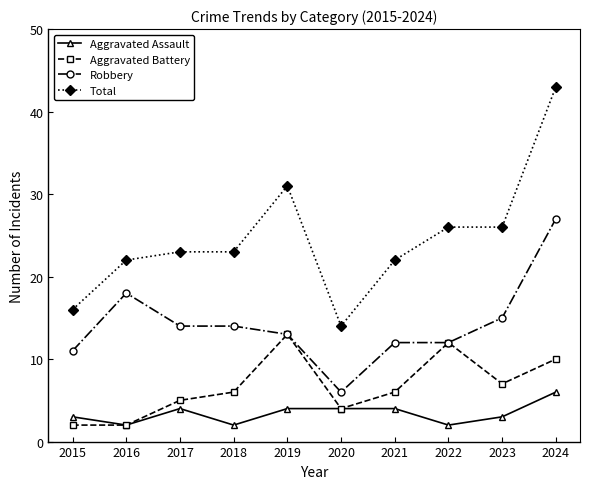

Is the value of Aggravated Assault at 2017 greater than the value of Robbery at 2018?

No